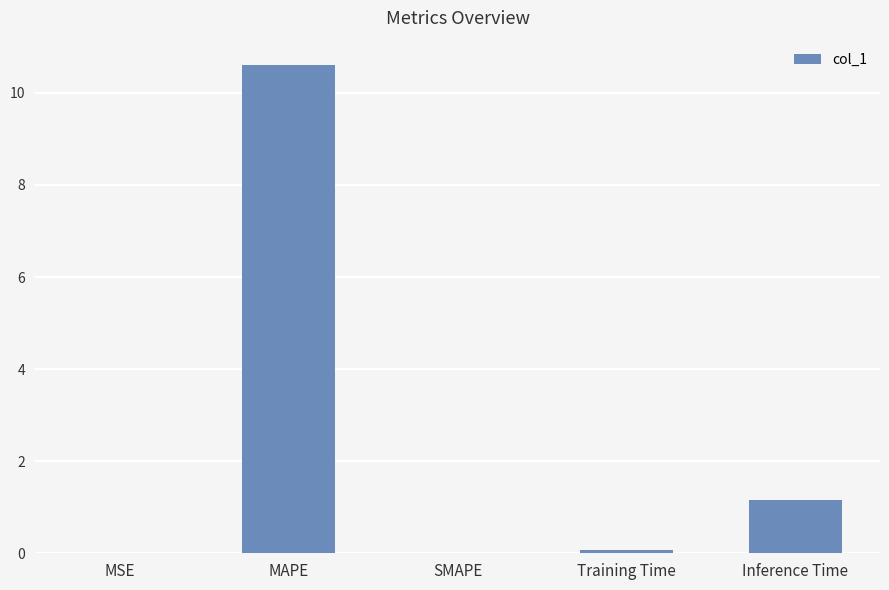

Between Training Time and MAPE, which is larger?

MAPE